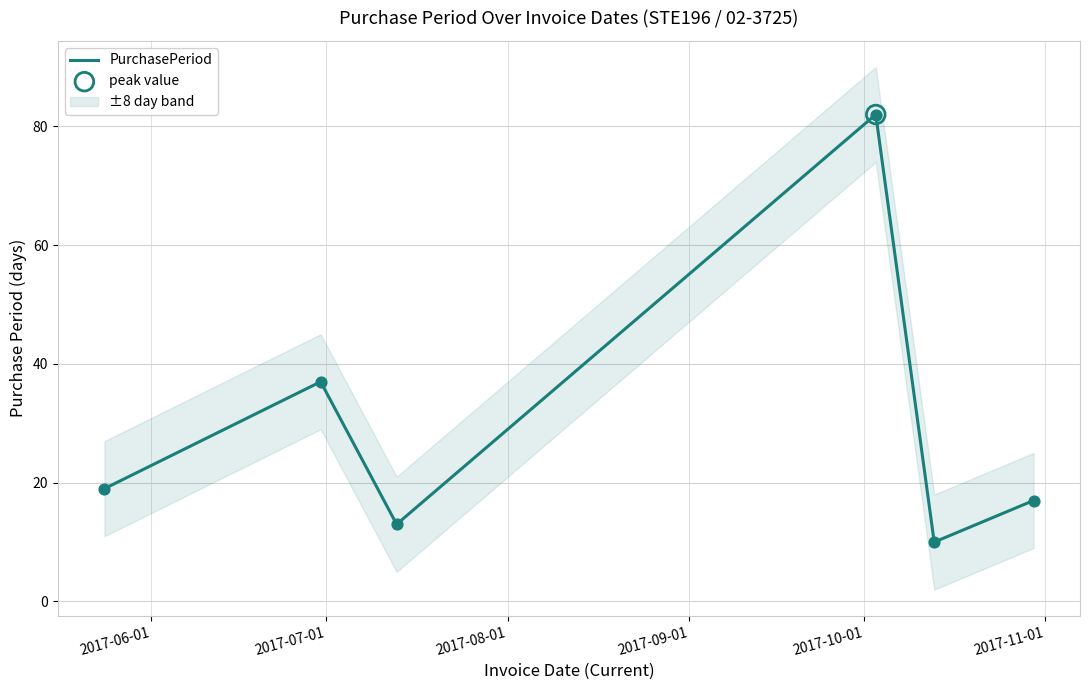

Which has a higher value, 2017-09-01 or 2017-07-01?

2017-09-01